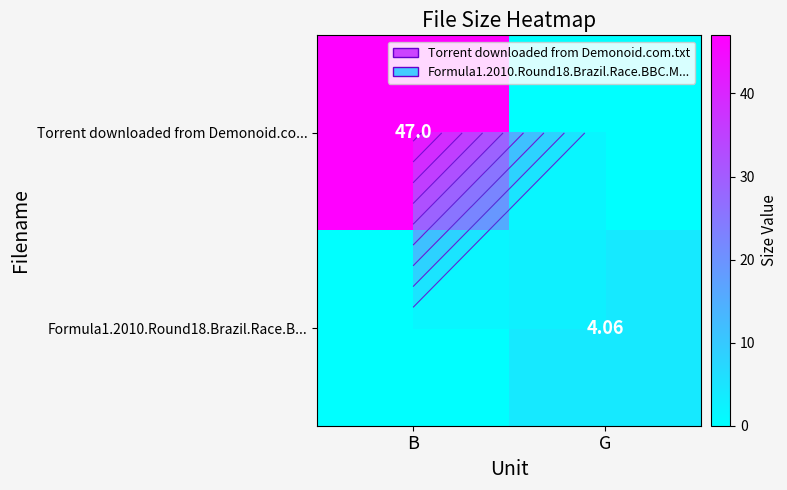

Where is Formula1.2010.Round18.Brazil.Race.B... nearest to the value 2?

B